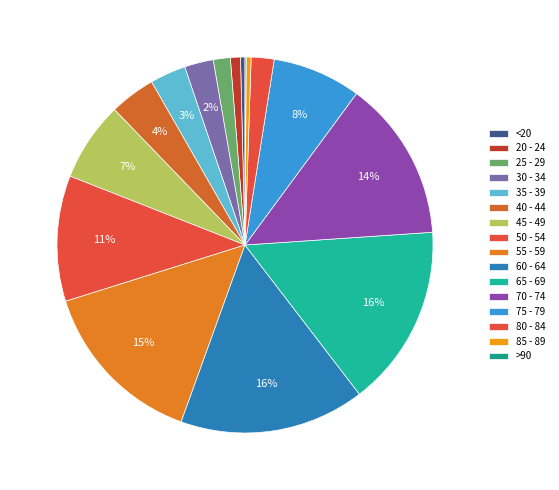

Which slice is the smallest?

>90